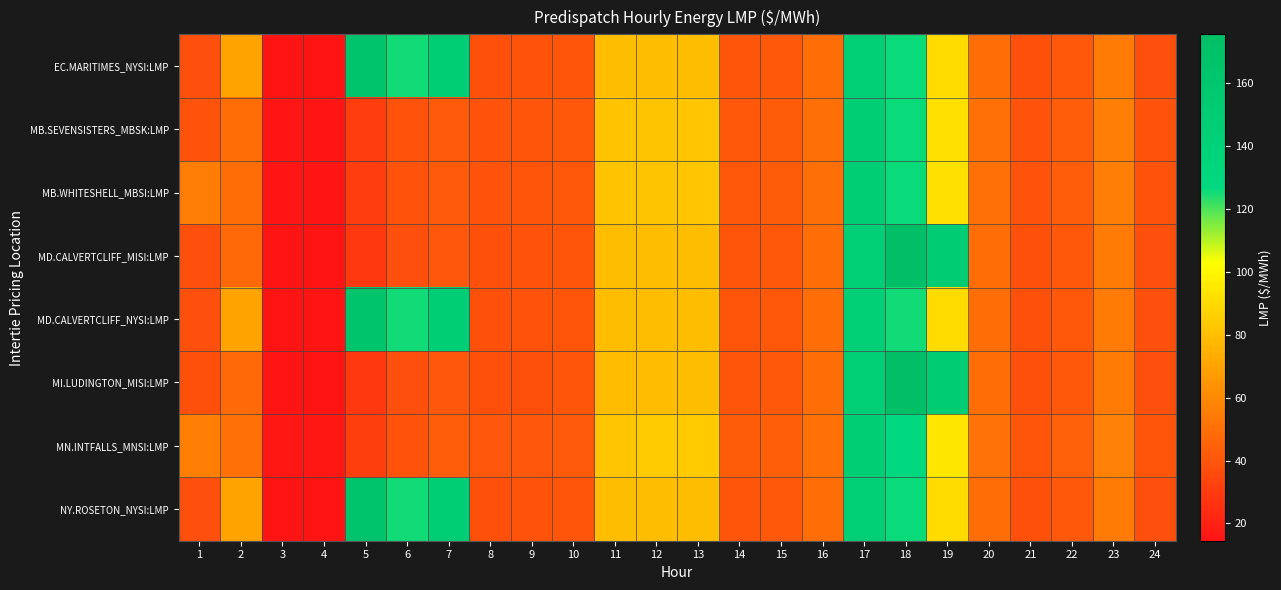

Reading left to right, list all the values displayed in this chart.

EC.MARITIMES_NYSI:LMP: 1=37.5	2=70.0	3=14.6	4=14.5	5=165.5	6=125.5	7=145.5	8=38.1	9=38.4	10=39.8	11=79.4	12=79.3	13=79.8	14=39.9	15=41.1	16=49.5	17=145.1	18=126.1	19=90.6	20=49.2	21=37.8	22=41.1	23=54.2	24=37.4
MB.SEVENSISTERS_MBSK:LMP: 1=39.6	2=49.6	3=15.4	4=15.3	5=30.3	6=38.7	7=42.2	8=39.5	9=39.7	10=41.2	11=81.4	12=81.9	13=82.7	14=41.2	15=42.6	16=49.8	17=145.4	18=126.2	19=92.3	20=50.4	21=38.9	22=42.9	23=55.9	24=39.2
MB.WHITESHELL_MBSI:LMP: 1=55.2	2=49.6	3=15.4	4=15.3	5=30.3	6=38.8	7=42.2	8=39.5	9=39.7	10=41.2	11=81.4	12=81.9	13=82.7	14=41.2	15=42.6	16=49.8	17=145.5	18=126.2	19=92.3	20=50.4	21=38.9	22=42.9	23=55.9	24=39.2
MD.CALVERTCLIFF_MISI:LMP: 1=37.7	2=47.7	3=14.6	4=14.6	5=28.8	6=37.3	7=40.9	8=38.1	9=38.4	10=39.8	11=79.4	12=79.3	13=79.8	14=39.9	15=41.1	16=49.4	17=144.8	18=175.5	19=150.2	20=49.2	21=37.8	22=41.1	23=54.3	24=37.3
MD.CALVERTCLIFF_NYSI:LMP: 1=37.7	2=70.2	3=14.6	4=14.6	5=165.6	6=125.6	7=145.6	8=38.1	9=38.4	10=39.8	11=79.4	12=79.3	13=79.8	14=39.9	15=41.1	16=49.4	17=144.8	18=125.8	19=90.6	20=49.2	21=37.8	22=41.1	23=54.3	24=37.3
MI.LUDINGTON_MISI:LMP: 1=37.8	2=47.9	3=14.7	4=14.6	5=28.8	6=37.3	7=40.9	8=38.1	9=38.2	10=39.7	11=79.0	12=79.0	13=79.6	14=39.8	15=41.1	16=49.2	17=144.2	18=175.1	19=150.0	20=49.1	21=37.8	22=41.0	23=54.2	24=37.2
MN.INTFALLS_MNSI:LMP: 1=56.4	2=50.8	3=15.9	4=15.8	5=31.1	6=39.5	7=42.9	8=40.4	9=40.6	10=42.1	11=82.9	12=83.8	13=84.8	14=42.2	15=43.7	16=50.4	17=147.1	18=127.8	19=94.0	20=51.6	21=39.7	22=44.1	23=57.0	24=40.3
NY.ROSETON_NYSI:LMP: 1=37.5	2=70.0	3=14.6	4=14.5	5=165.5	6=125.5	7=145.5	8=38.1	9=38.4	10=39.8	11=79.4	12=79.3	13=79.8	14=39.9	15=41.1	16=49.5	17=145.1	18=126.1	19=90.6	20=49.2	21=37.8	22=41.1	23=54.2	24=37.4